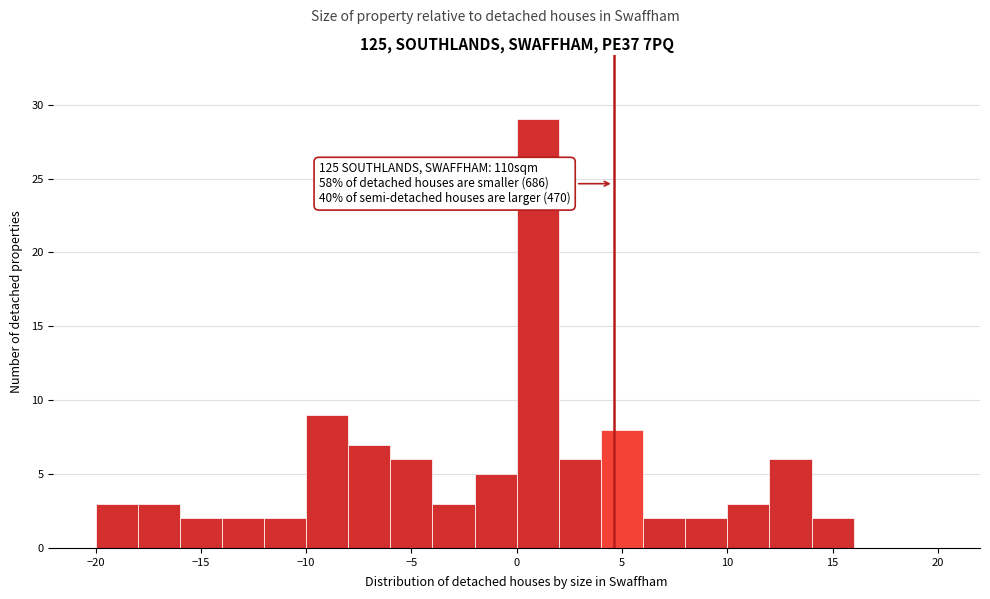

Over which range of the x-axis is the bar tallest?

0 to 2